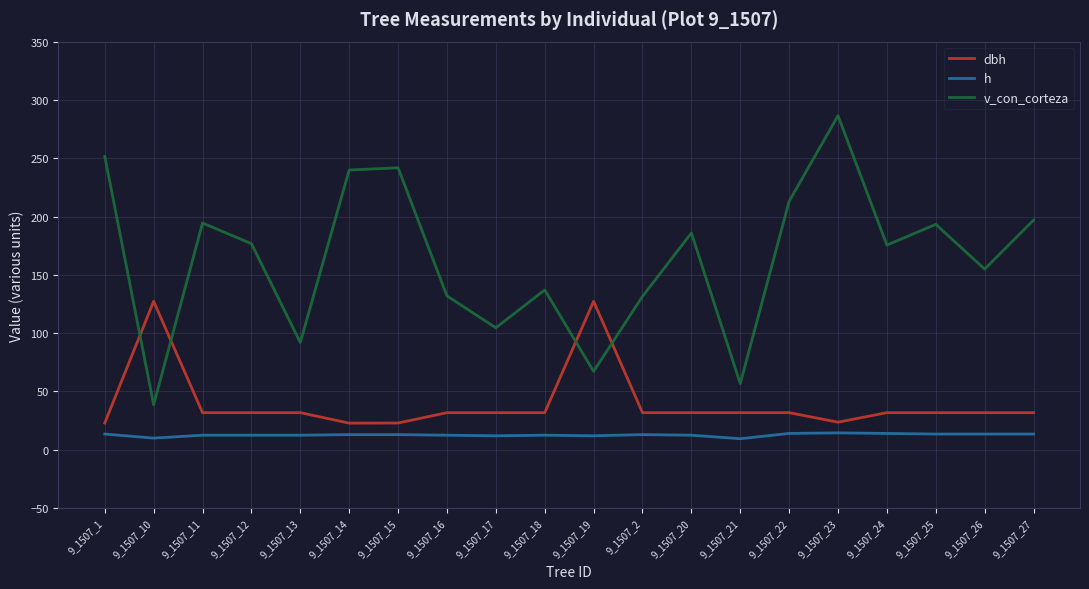

What is the highest value of the h series?

14.5